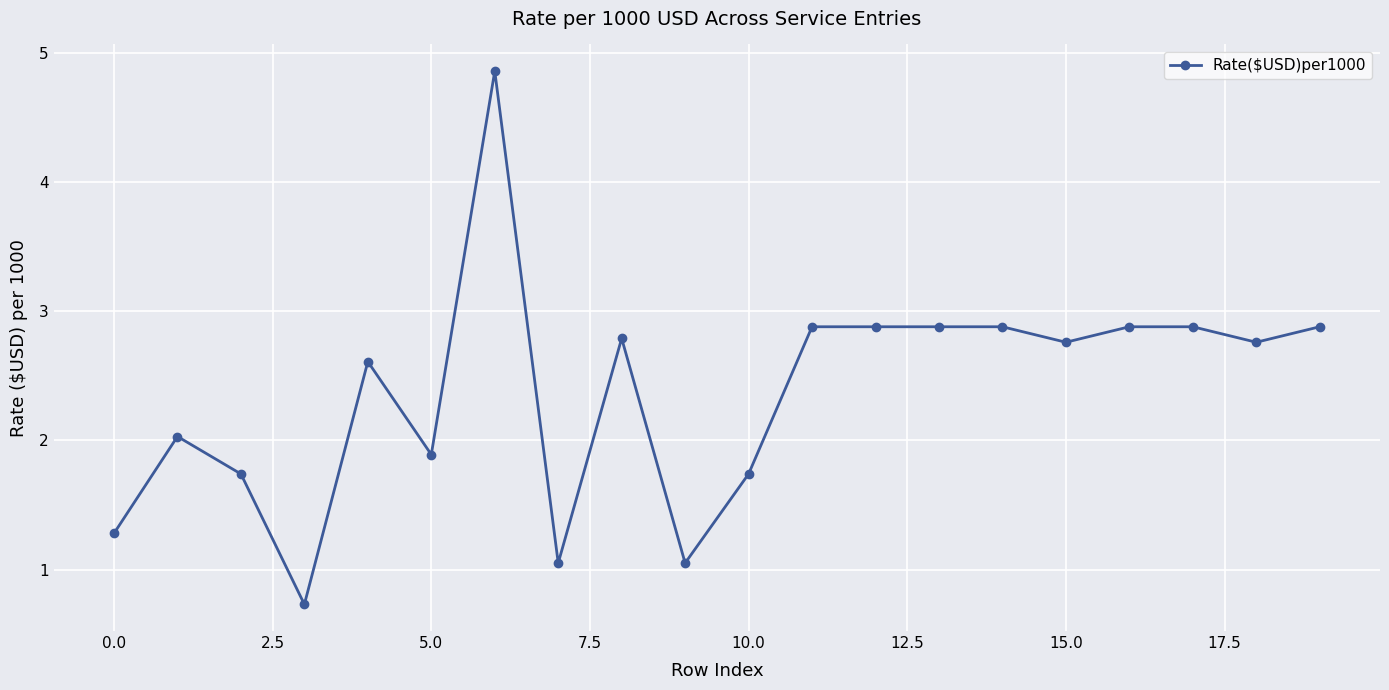

What is the minimum value shown in the chart?

0.7